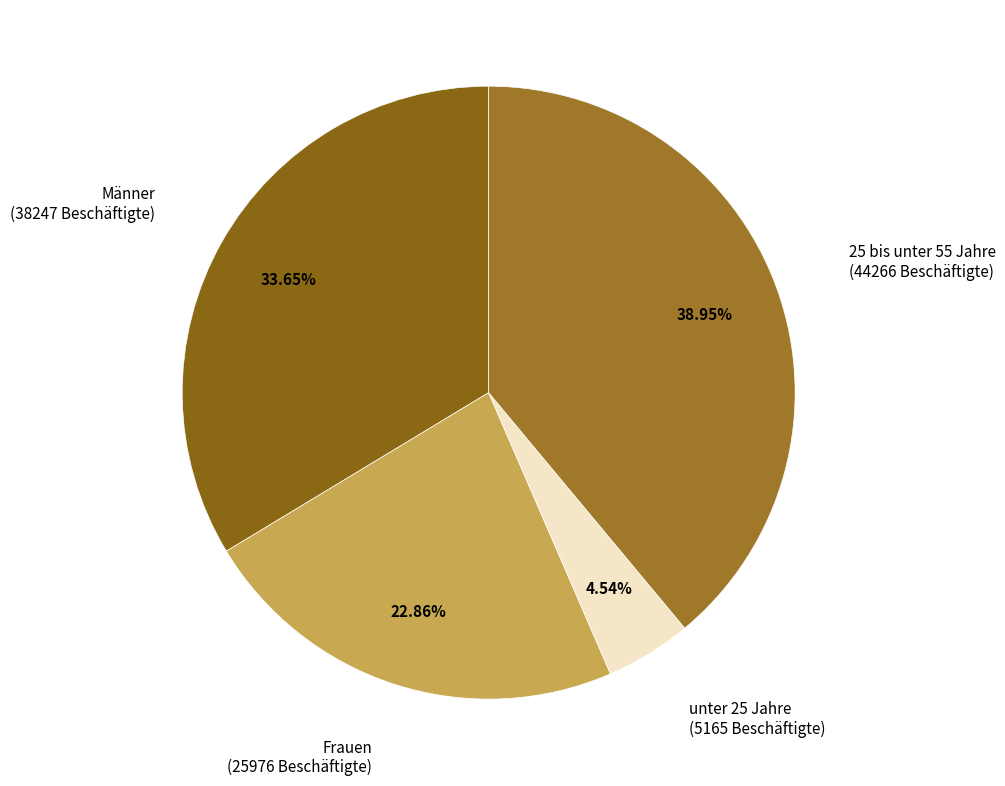

What portion of the pie excludes Frauen?

77.1%